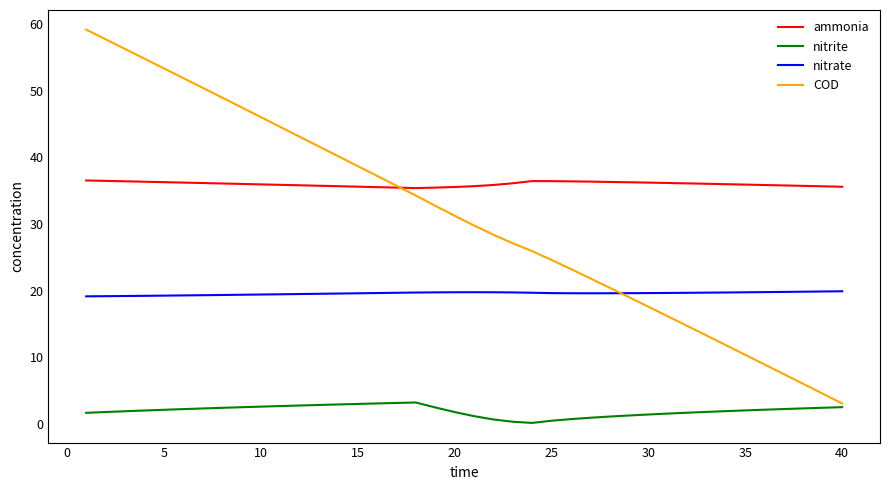

Which series has the largest total across all categories?

ammonia